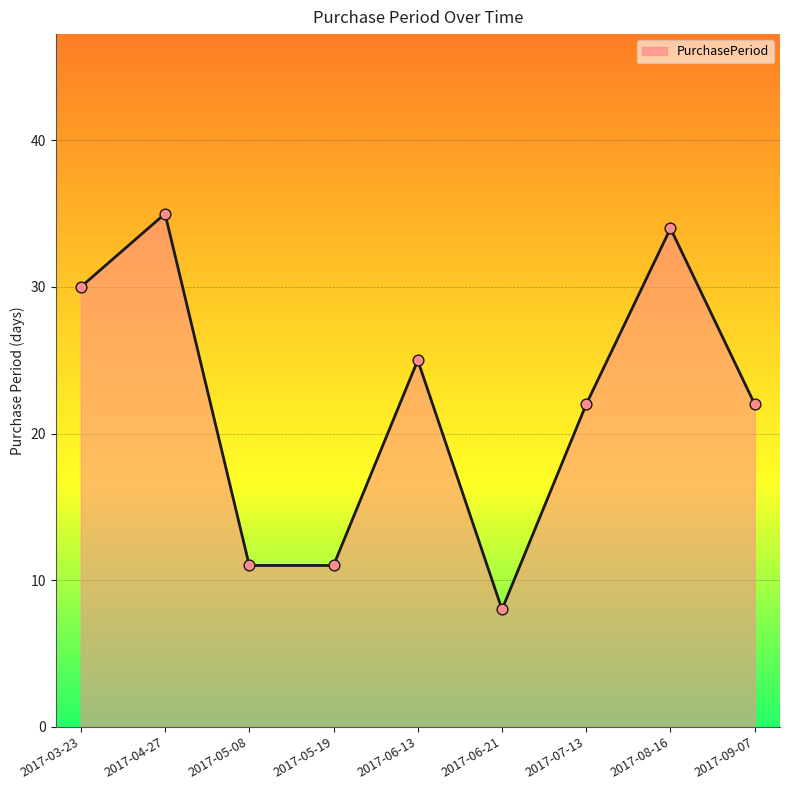

Approximately how many times larger is the value at 2017-03-23 compared to 2017-05-19?

2.7